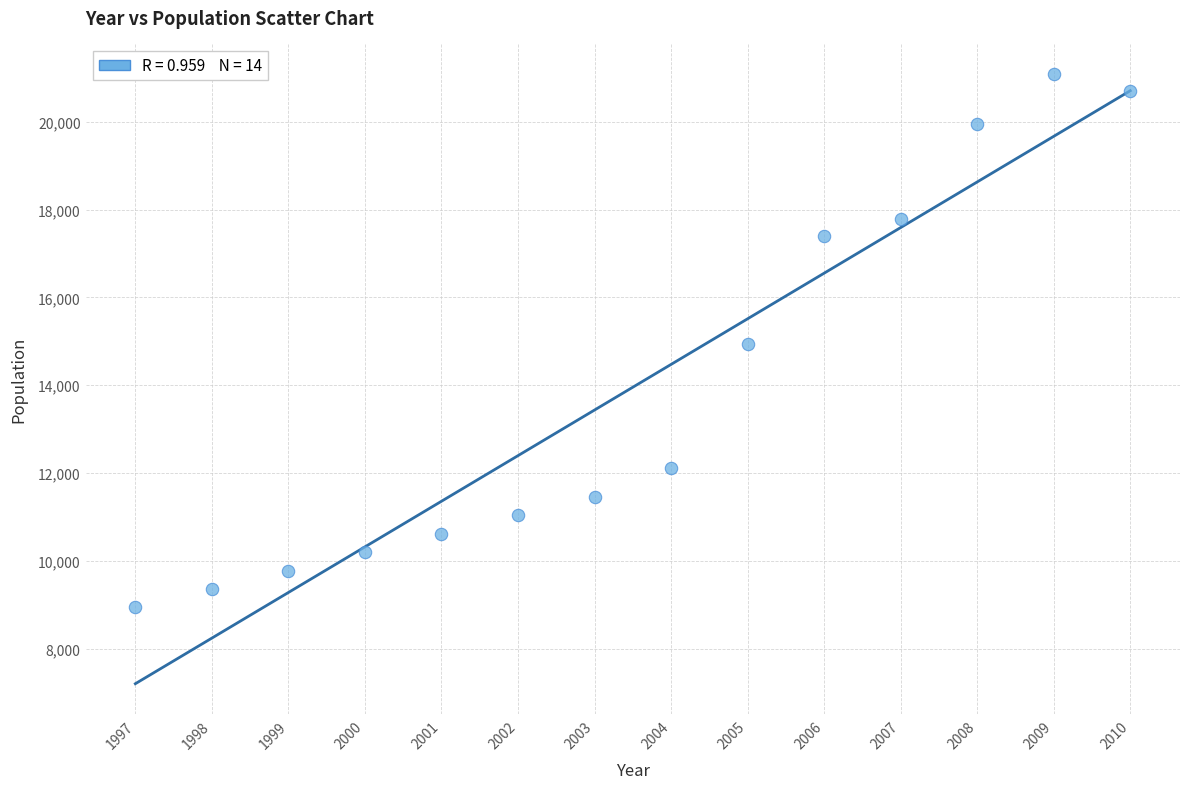

What is the range of Y values (max minus min)?

12131